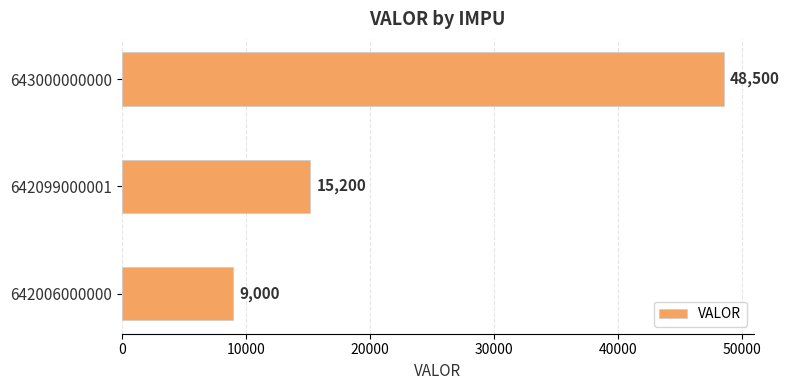

Are the bars grouped side by side (vs. stacked)?

No